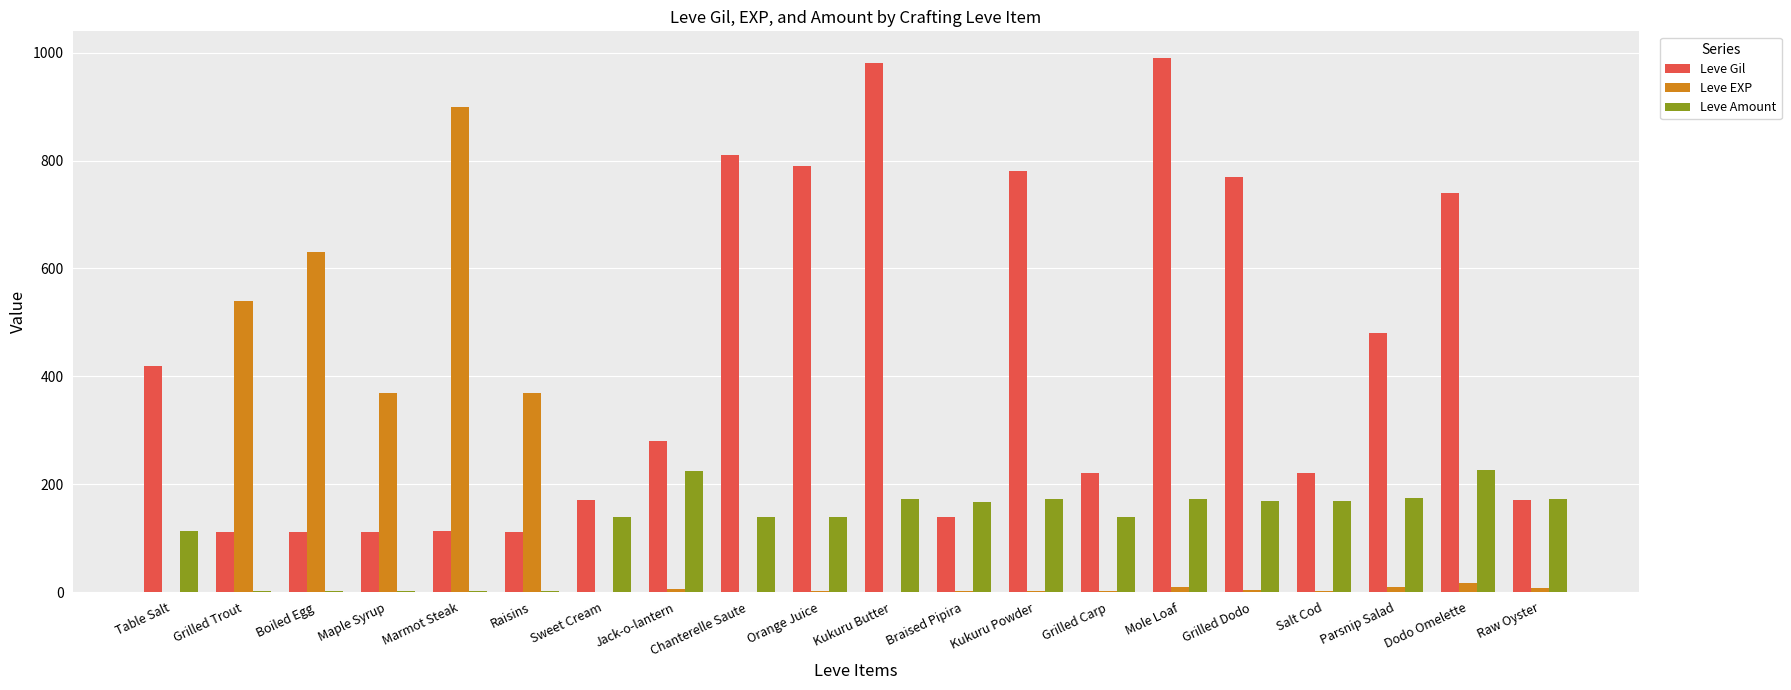

The value of Leve Gil at Grilled Trout is 112. True or false?

True